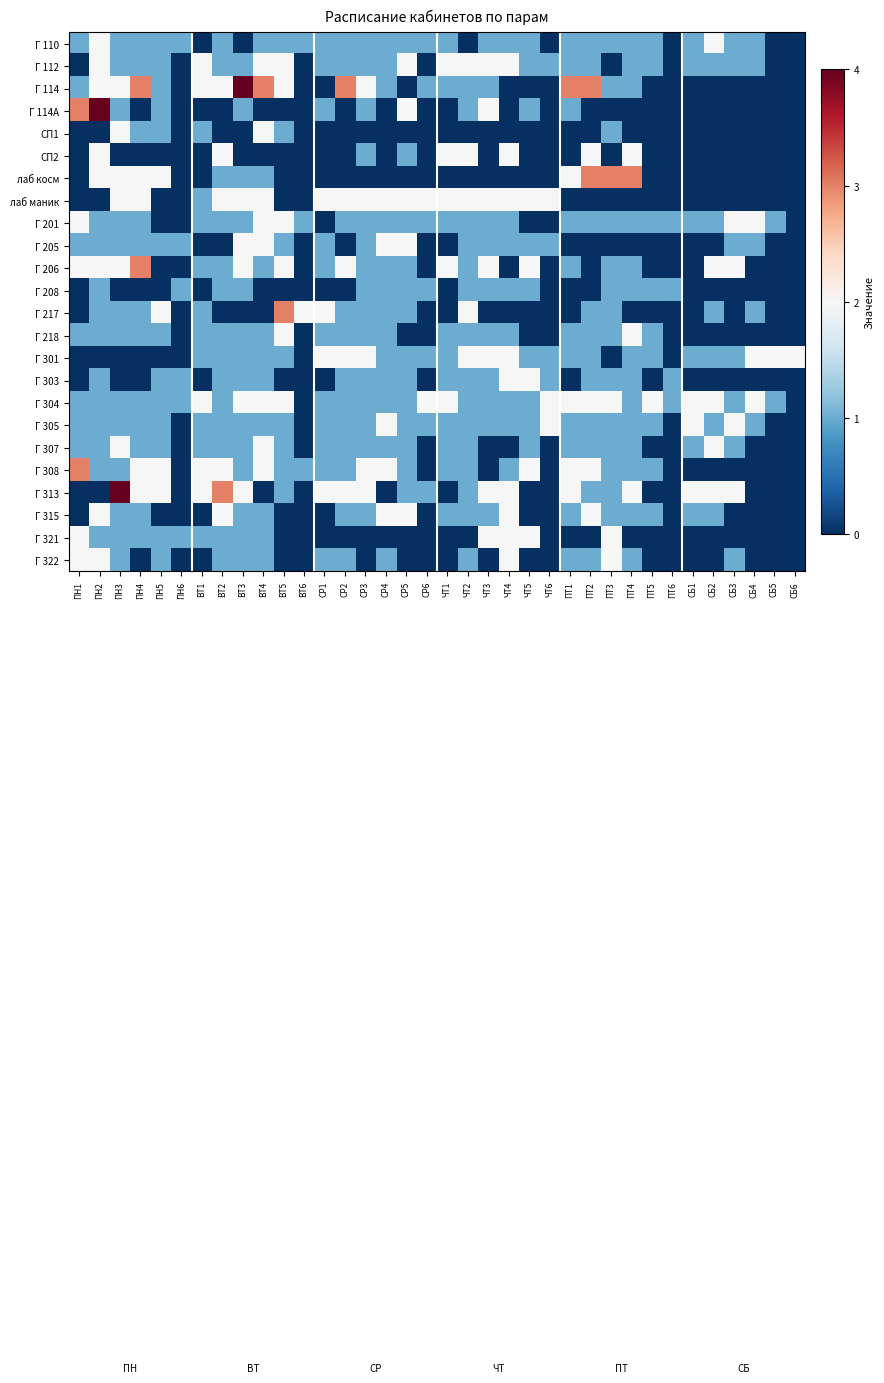

Between ЧТ4 and ПТ1, which is larger?

ЧТ4